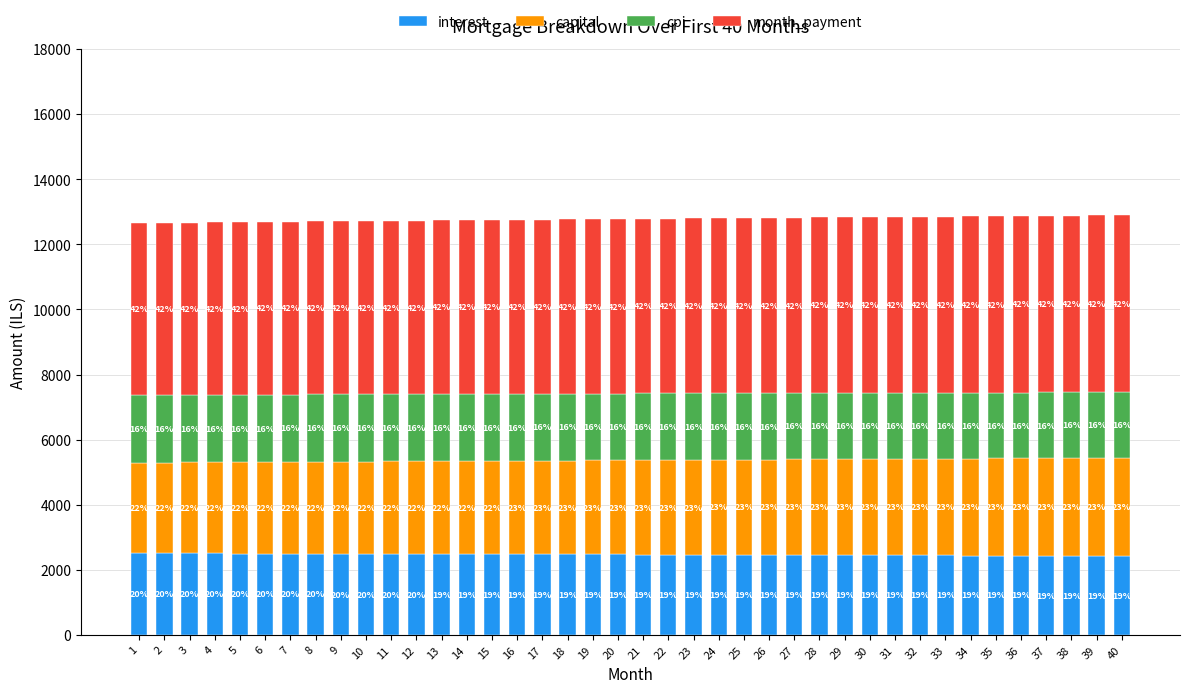

What are all the series names shown in the legend?

interest, capital, cpi, month_payment